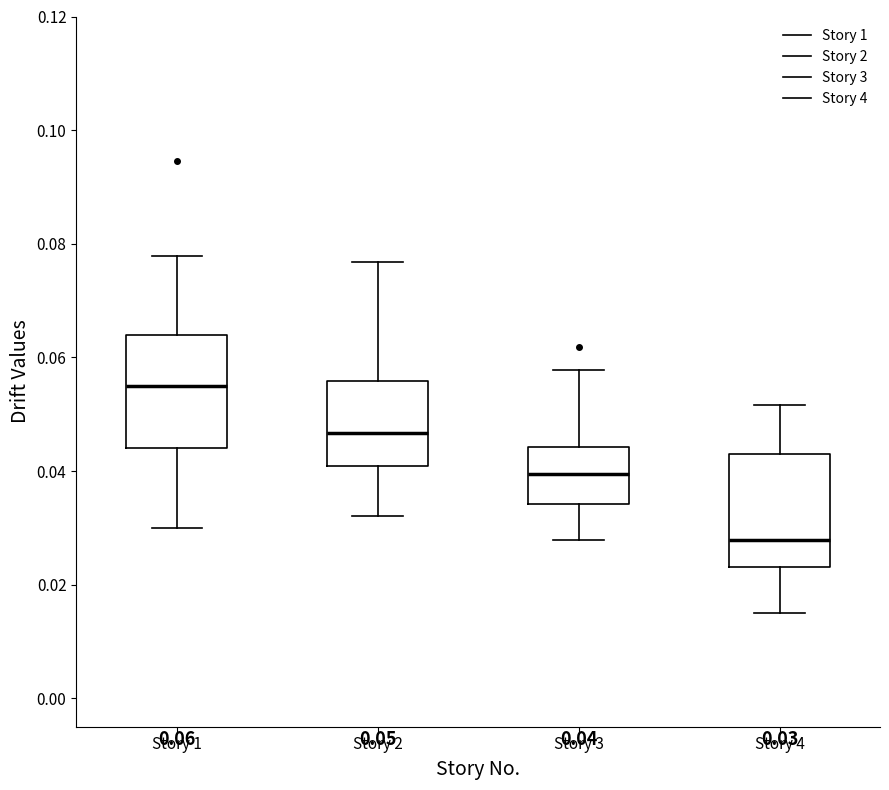

Which box's median line is the lowest?

Story 4